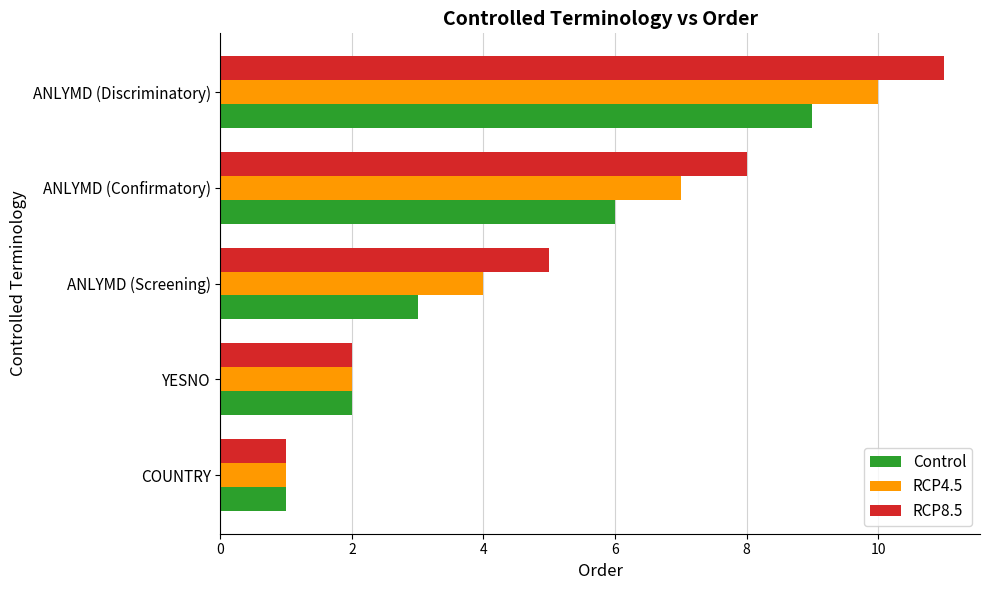

What are all the series names shown in the legend?

Control, RCP4.5, RCP8.5